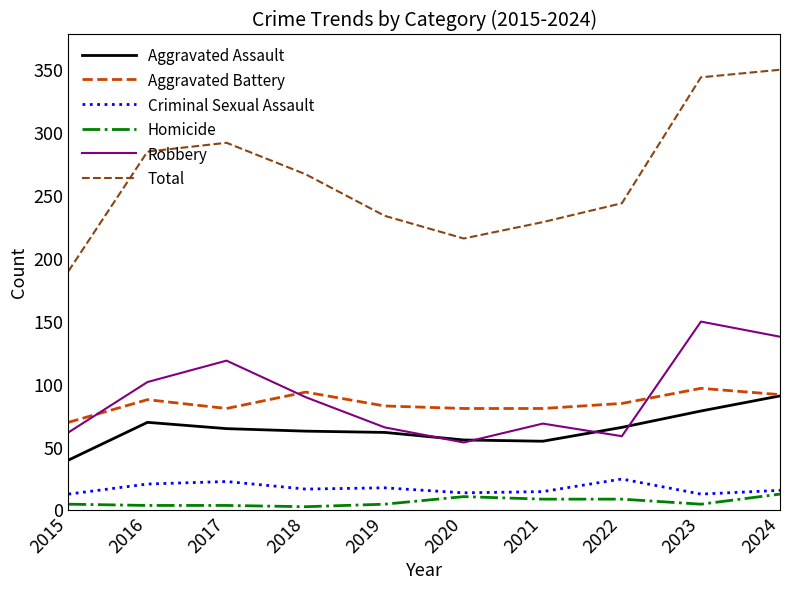

True or false: Homicide and Aggravated Assault intersect in this chart.

False